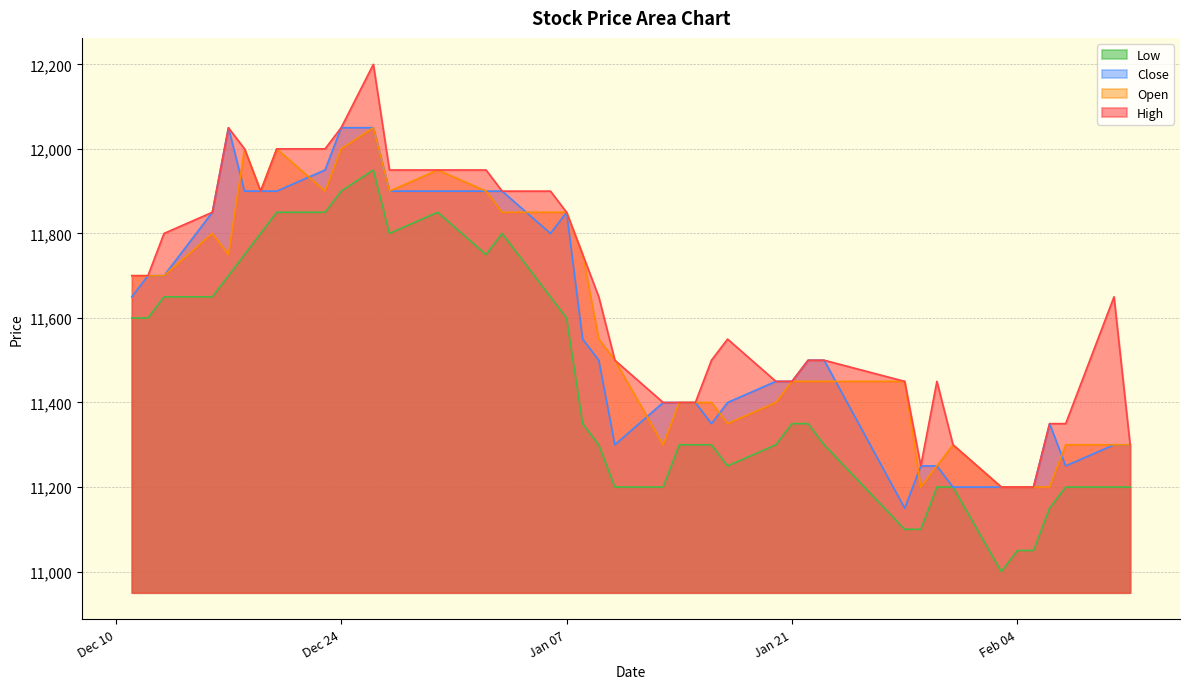

Does the chart have visible grid lines?

Yes